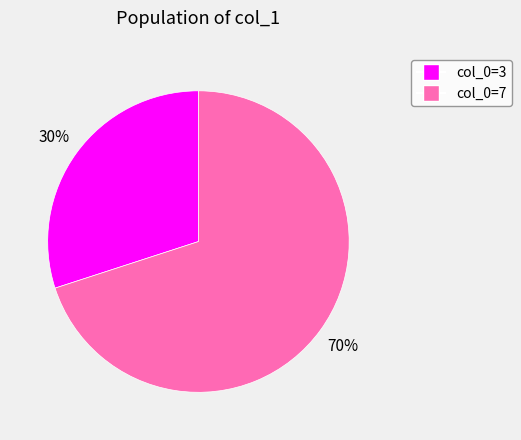

Do col_0=7 and col_0=3 together represent more than half of the pie?

Yes